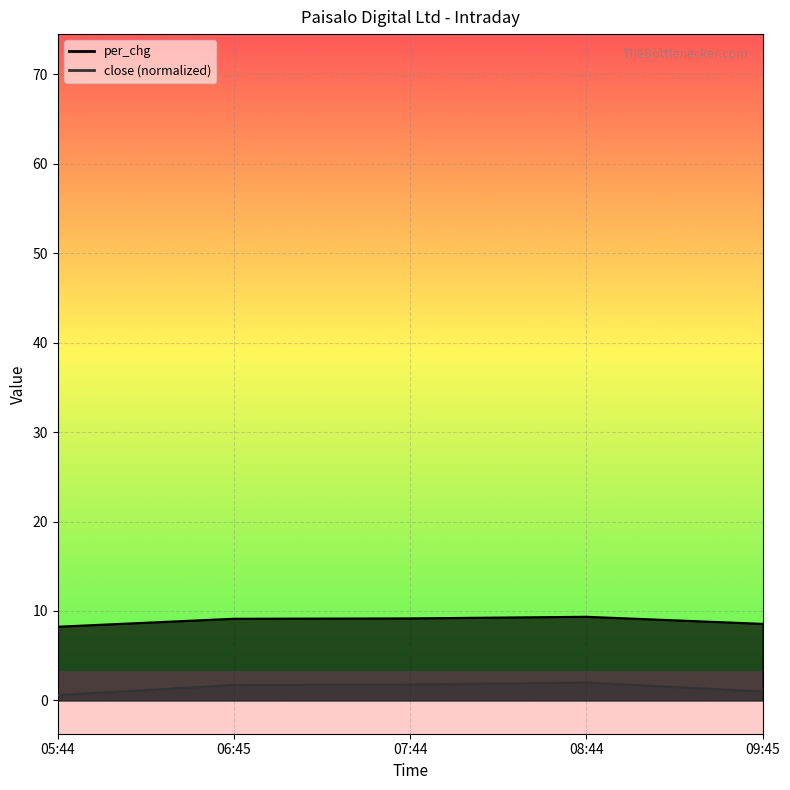

True or false: per_chg_line has more than 0 interior local peaks.

True